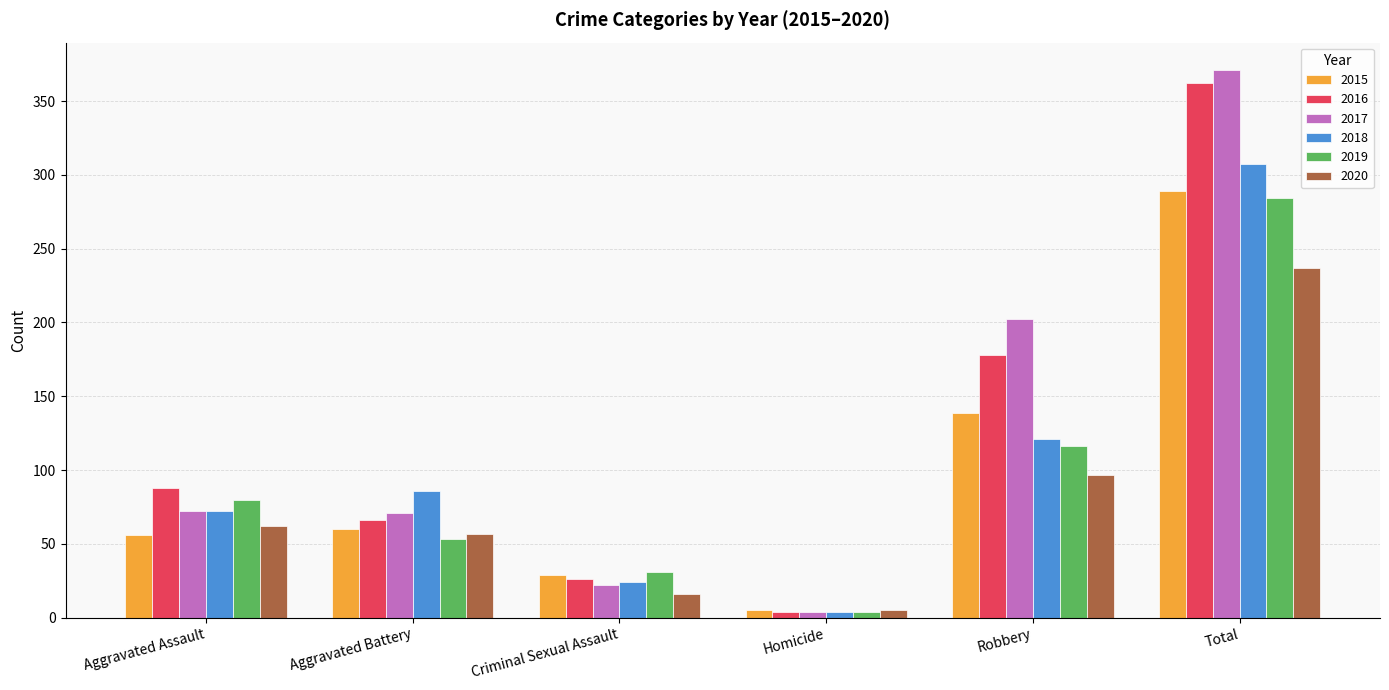

What is the difference between the maximum and second lowest values in the 2017 series?

349